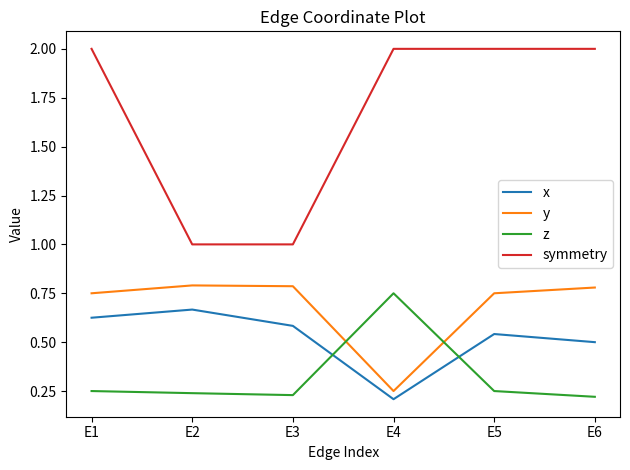

Is the value of y at E5 greater than the value of symmetry at E4?

No